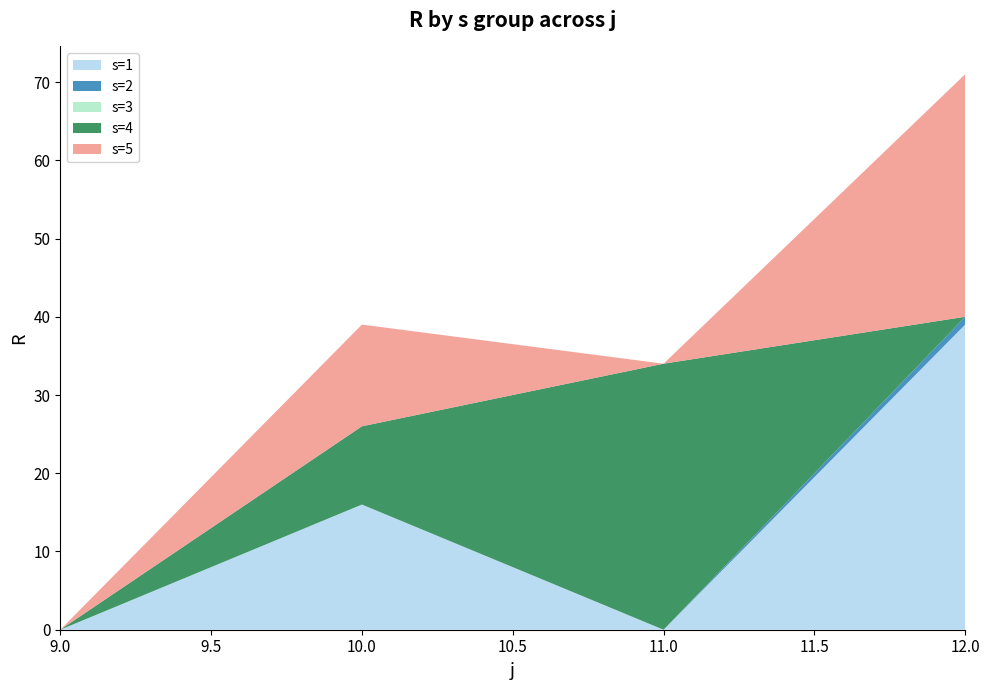

Reading right to left, transcribe all the data shown in this chart.

s=1: 39	0	16	0
s=2: 1	0	0	0
s=3: 0	0	0	0
s=4: 0	34	10	0
s=5: 31	0	13	0